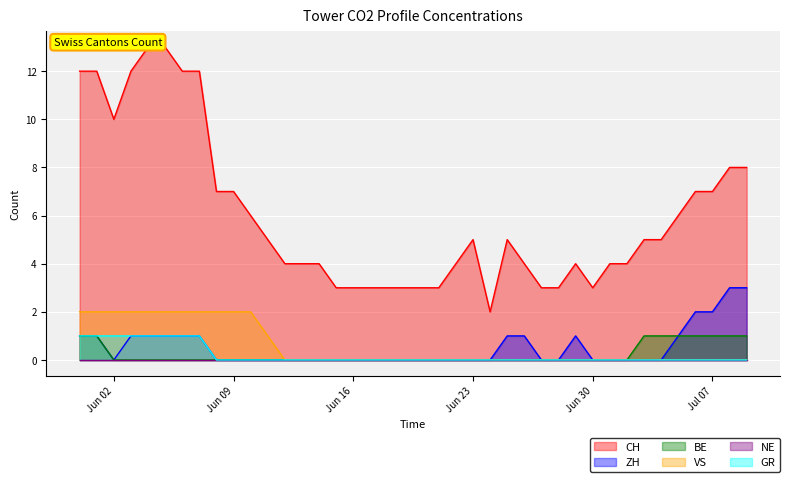

How many data points in BE are above 0?

9